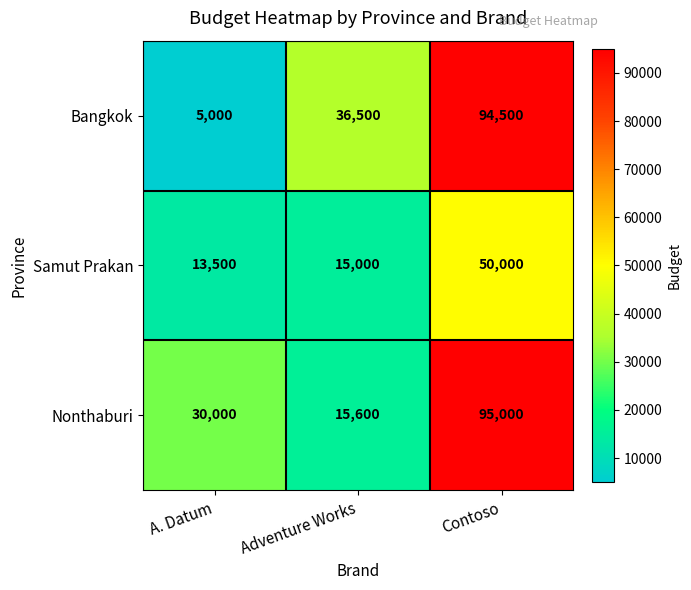

At how many categories does at least one series exceed 60768?

1